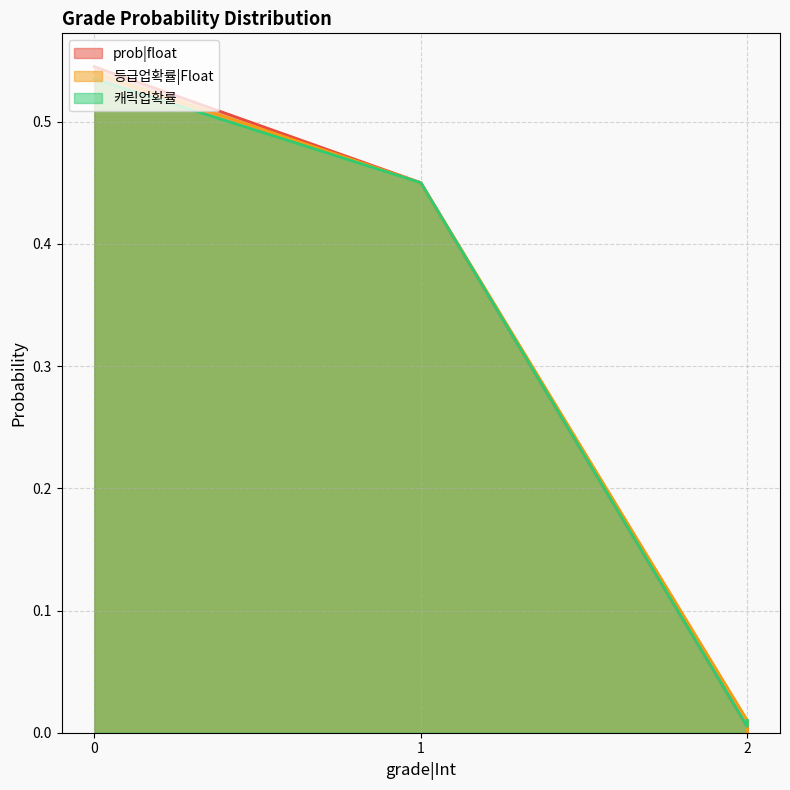

What is the sum of the 캐릭업확률 values at 2 and 1?

0.5